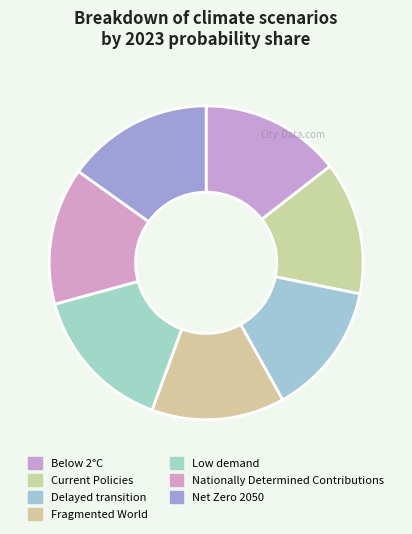

How many segments does this pie chart have?

7